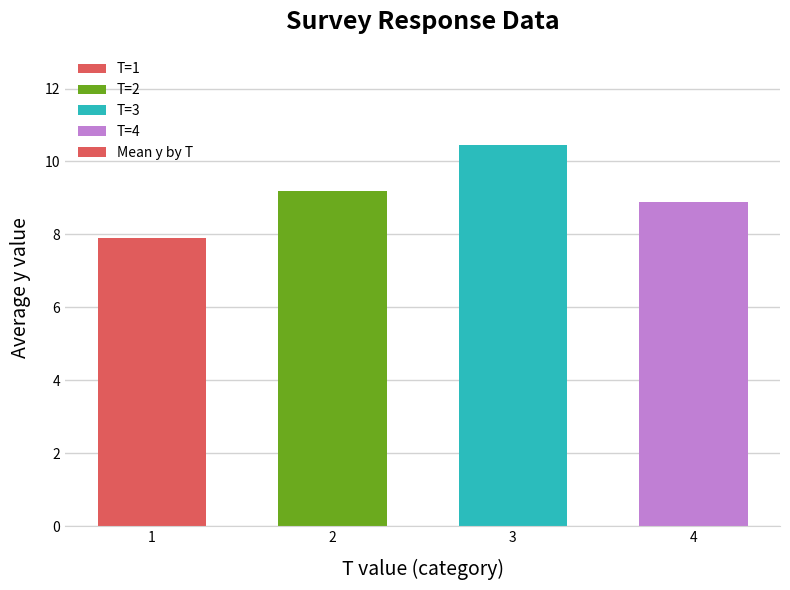

What is the change in value from 1 to 4?

+1.0